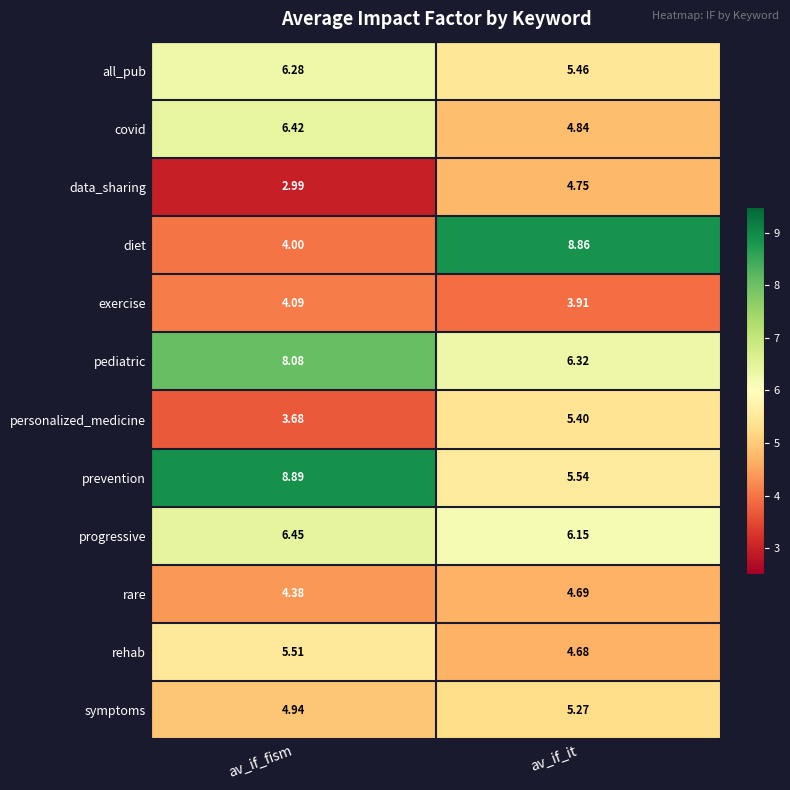

What is the smallest value displayed?

3.0